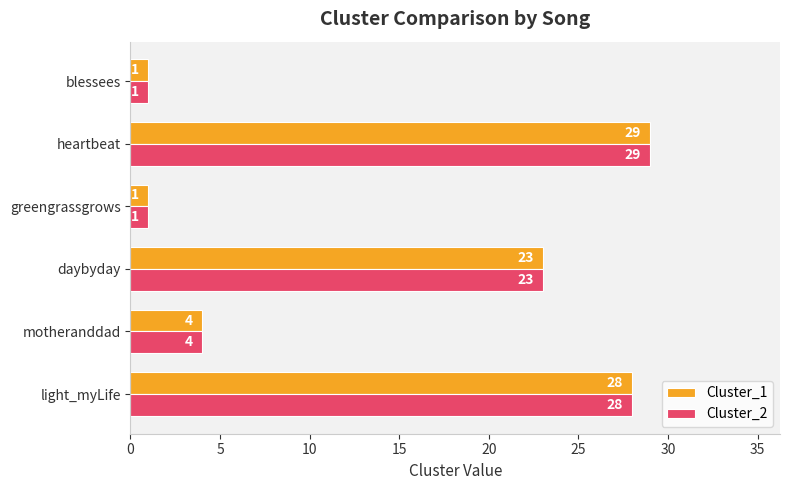

At which label is Cluster_1 closest to 15?

daybyday